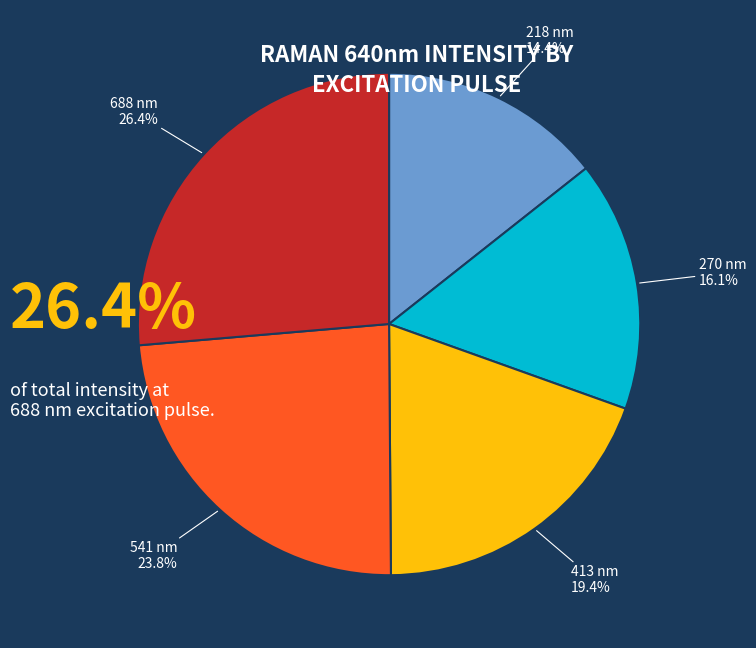

Does any single category account for the majority?

No